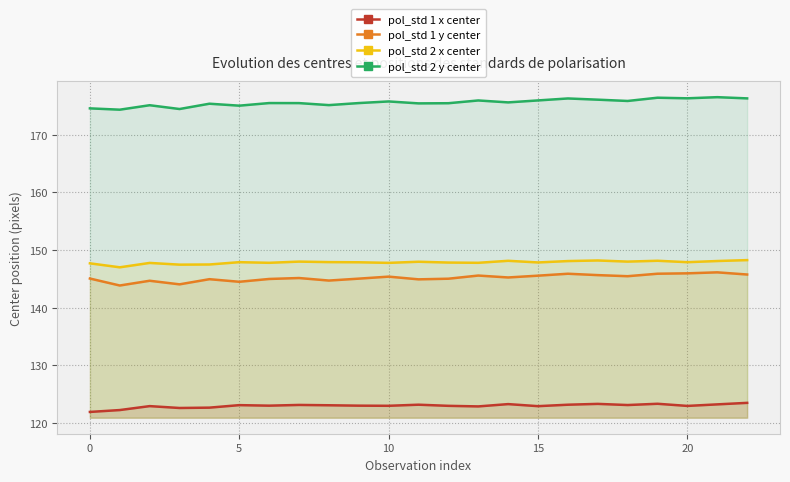

Does the chart have visible grid lines?

Yes